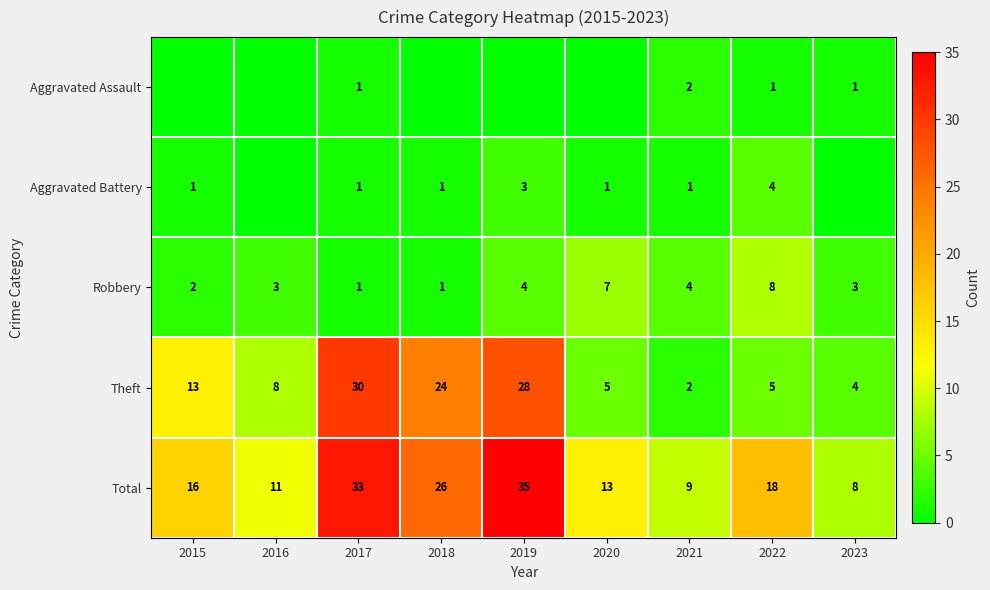

What is the difference between the highest and lowest values at 2019?

35